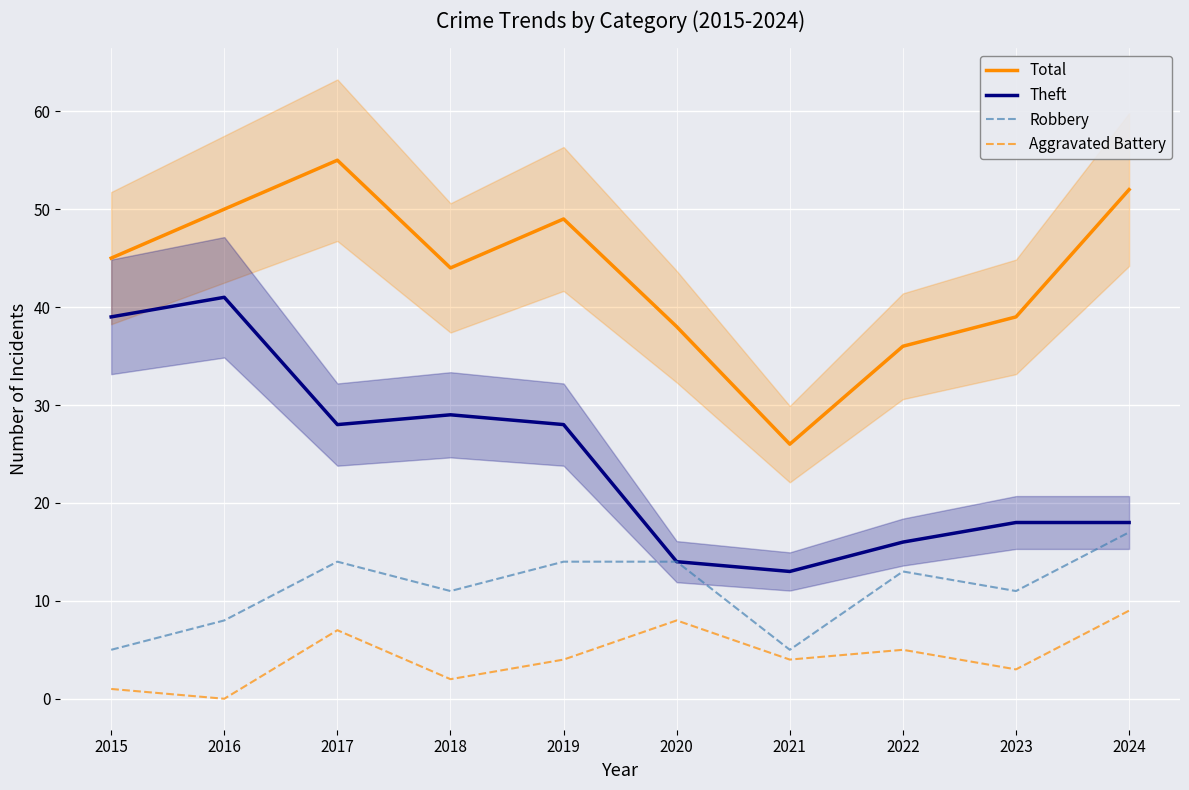

True or false: Total and Aggravated Battery cross at least once.

False